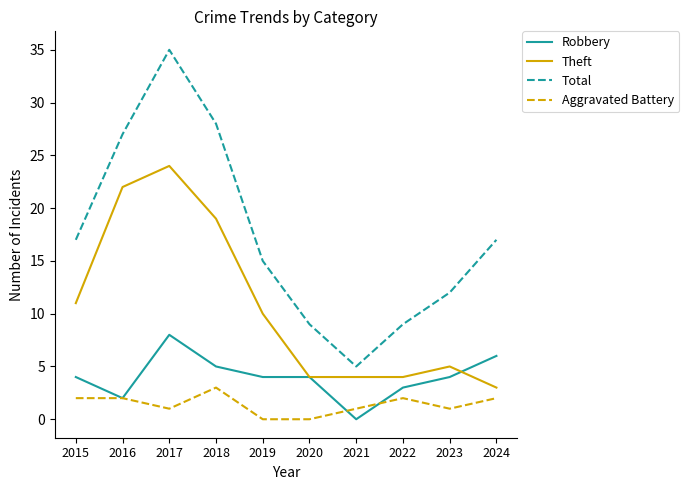

Which category has the highest value across all series?

2017